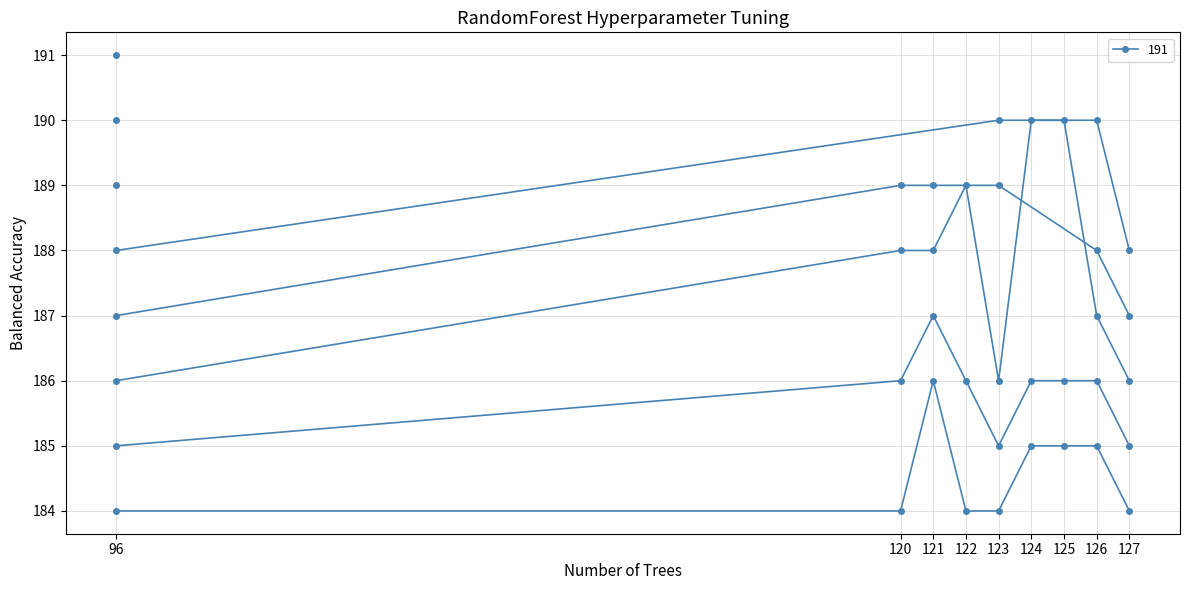

The chart shows a value of 108 at 120. True or false?

False